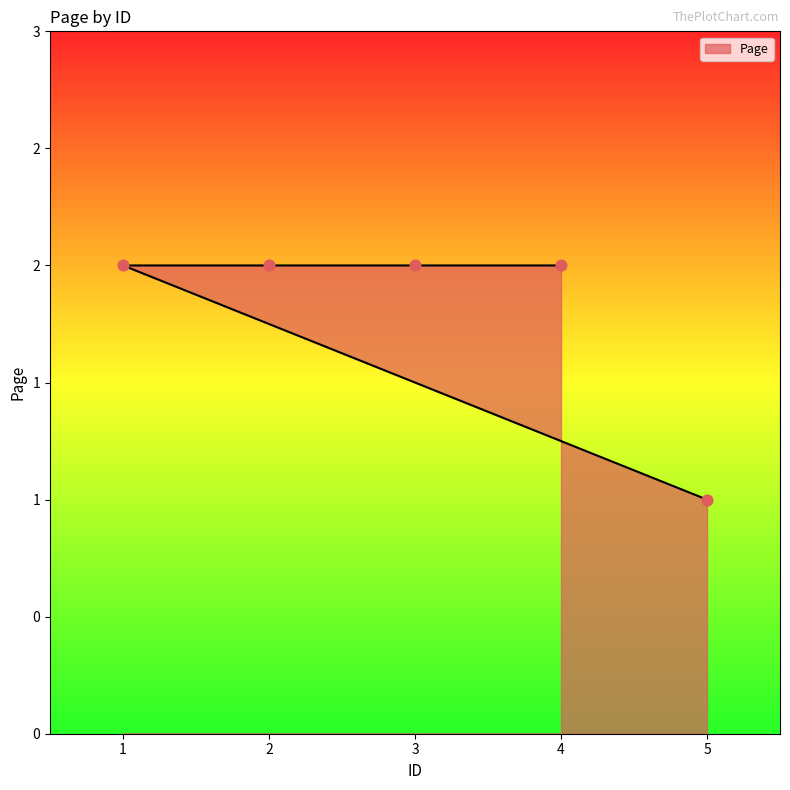

What is the ratio of the value at 5 to the value at 1?

0.5